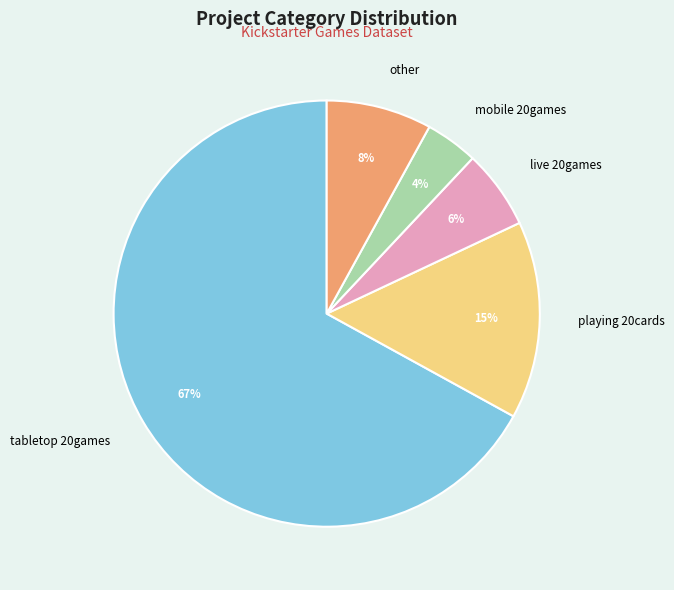

What is the largest slice in the pie chart?

tabletop 20games